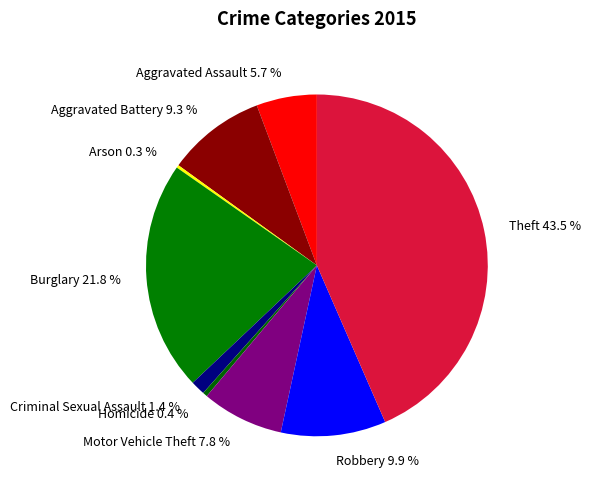

To the nearest percent, what is the difference between the Criminal Sexual Assault and Theft slice percentages?

42%